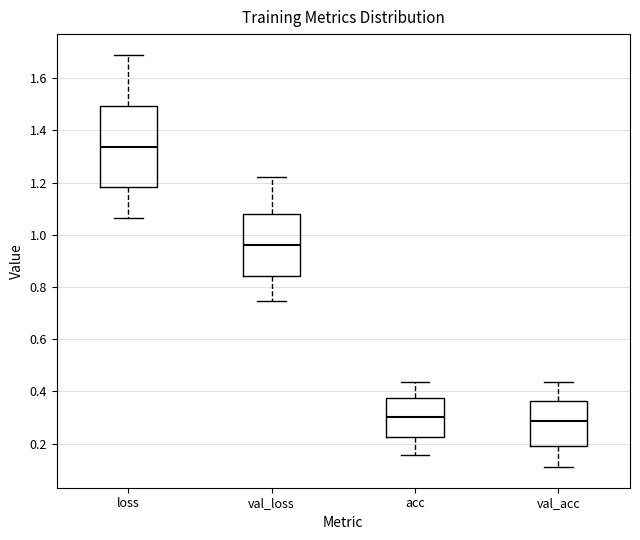

Which box is the tallest, from its lower edge to its upper edge?

loss